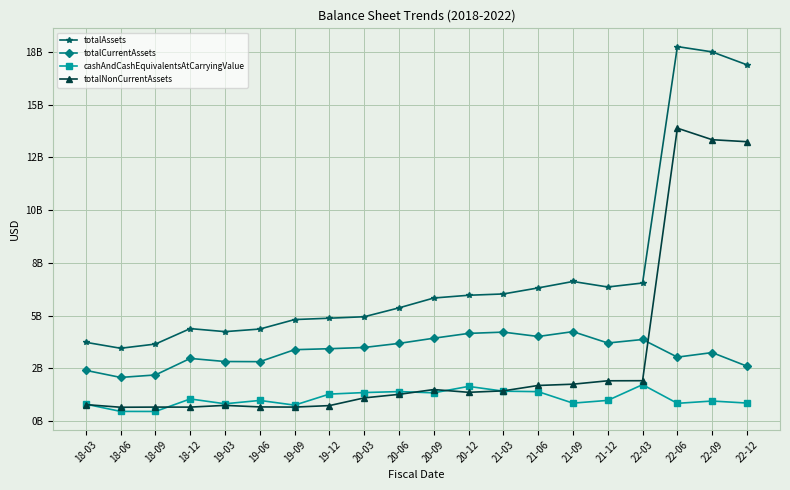

Which category has the lowest value across all series?

18-09